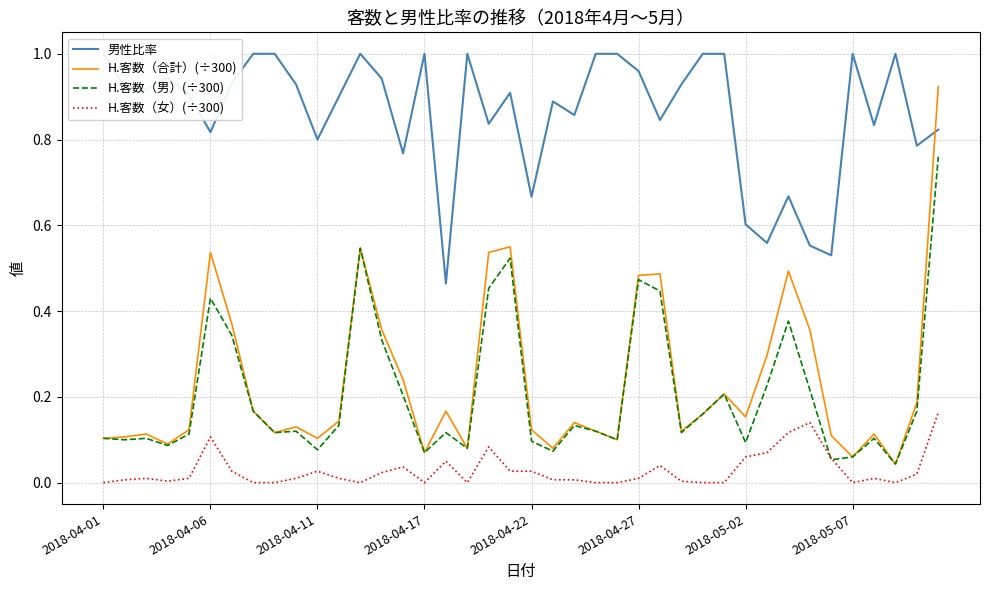

What is the difference between the highest and lowest values at 11?

0.9